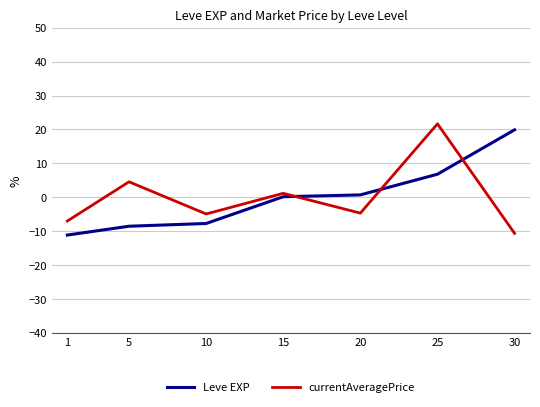

Count the number of categories in the chart.

7